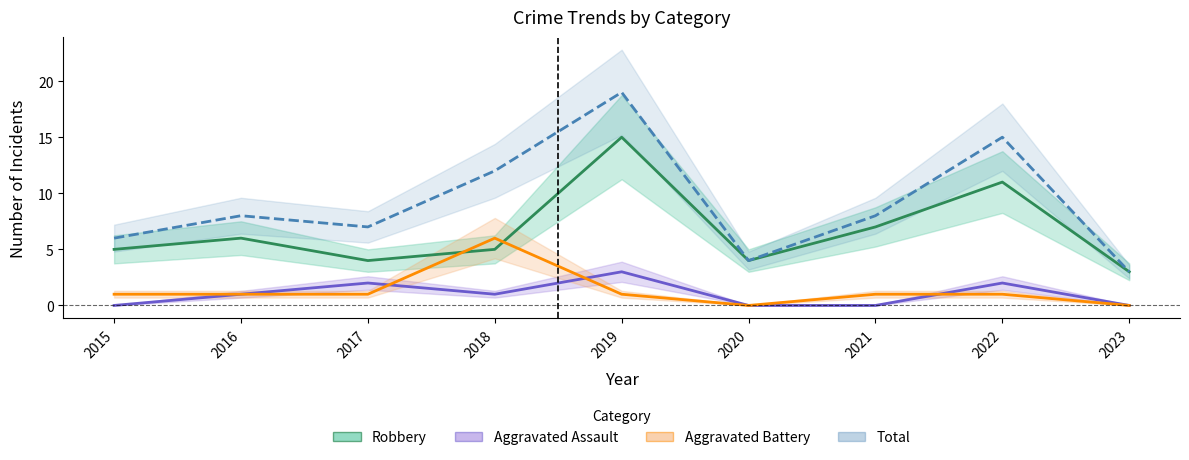

Does the chart display data point markers on the line(s)?

No